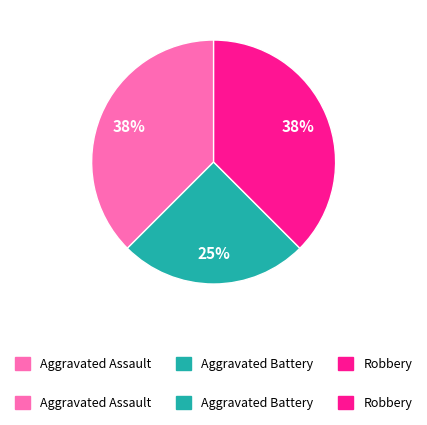

Is there any slice that represents more than half of the pie?

No